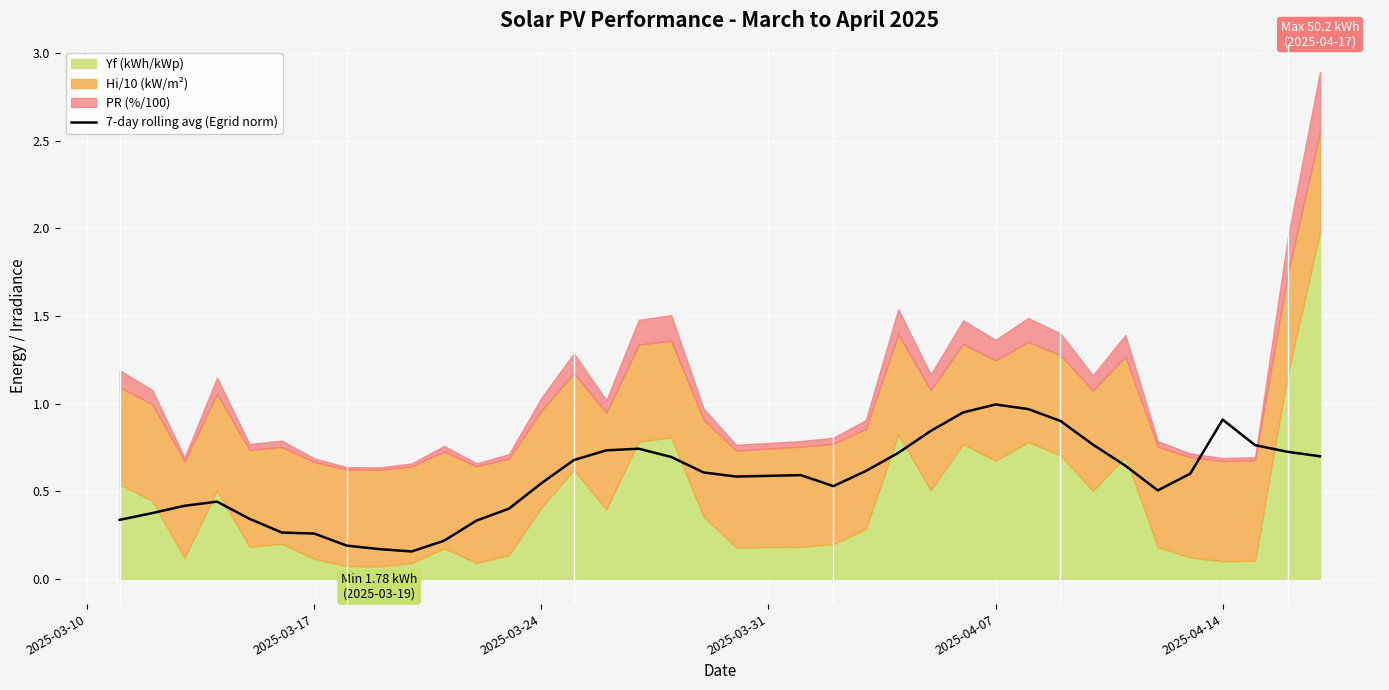

How many points are lower than both their immediate neighbors (excluding endpoints)?

4